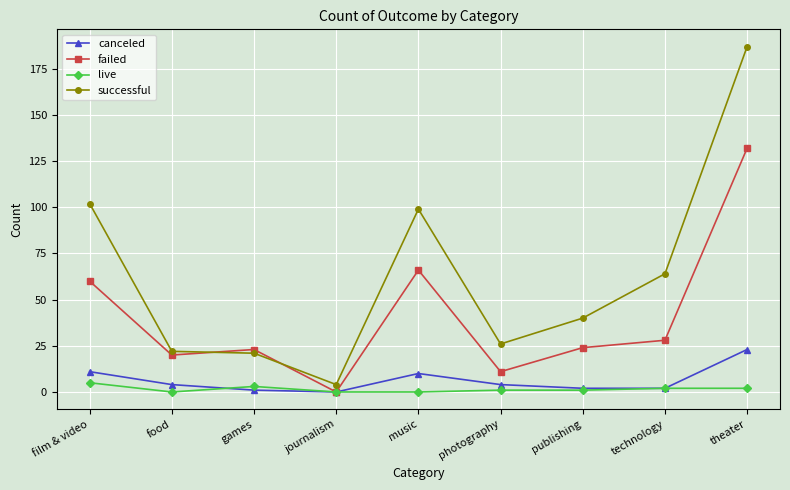

How many values in the canceled series are below 4?

4